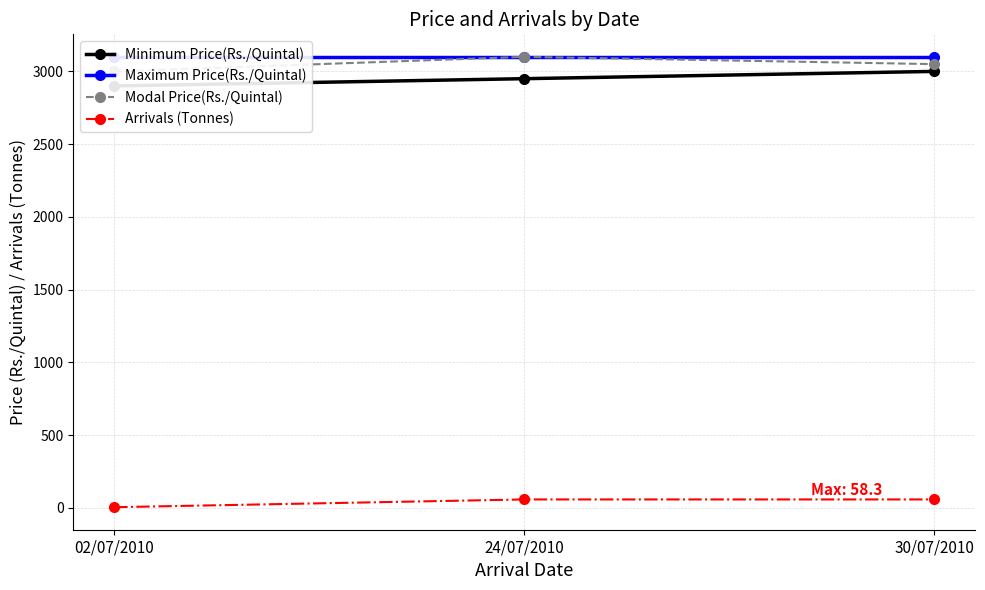

What is the average value of the Arrivals (Tonnes) series?

40.5